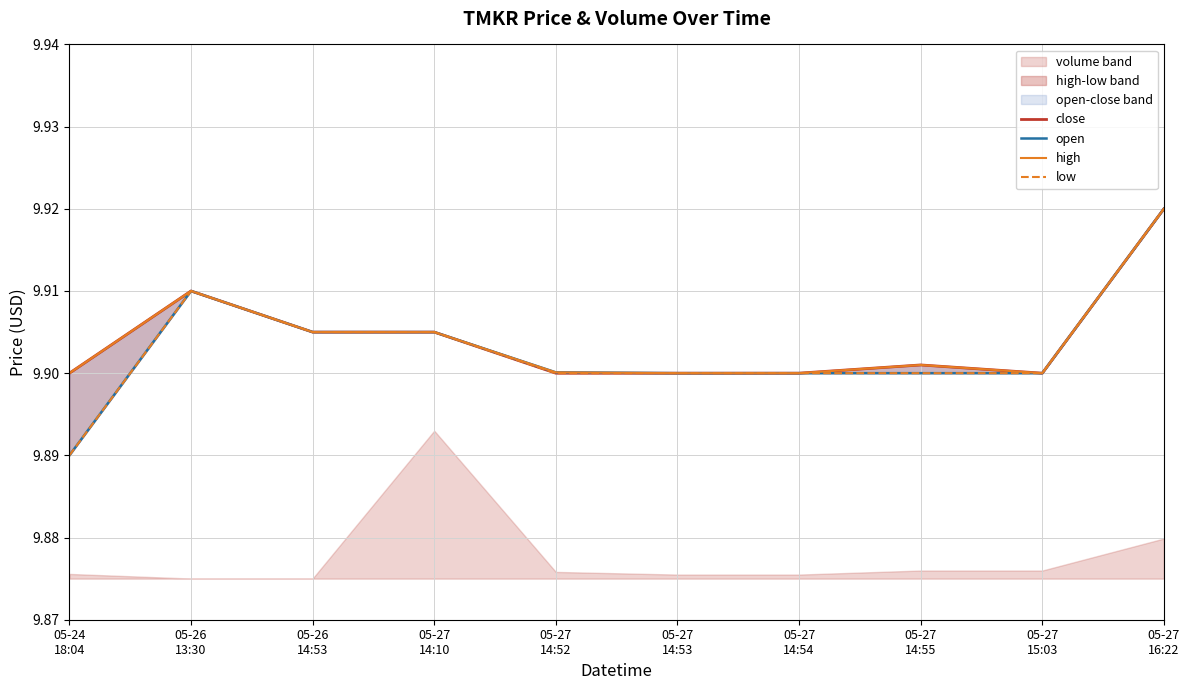

What is the total value across all series at 05-26
13:30?

39.6